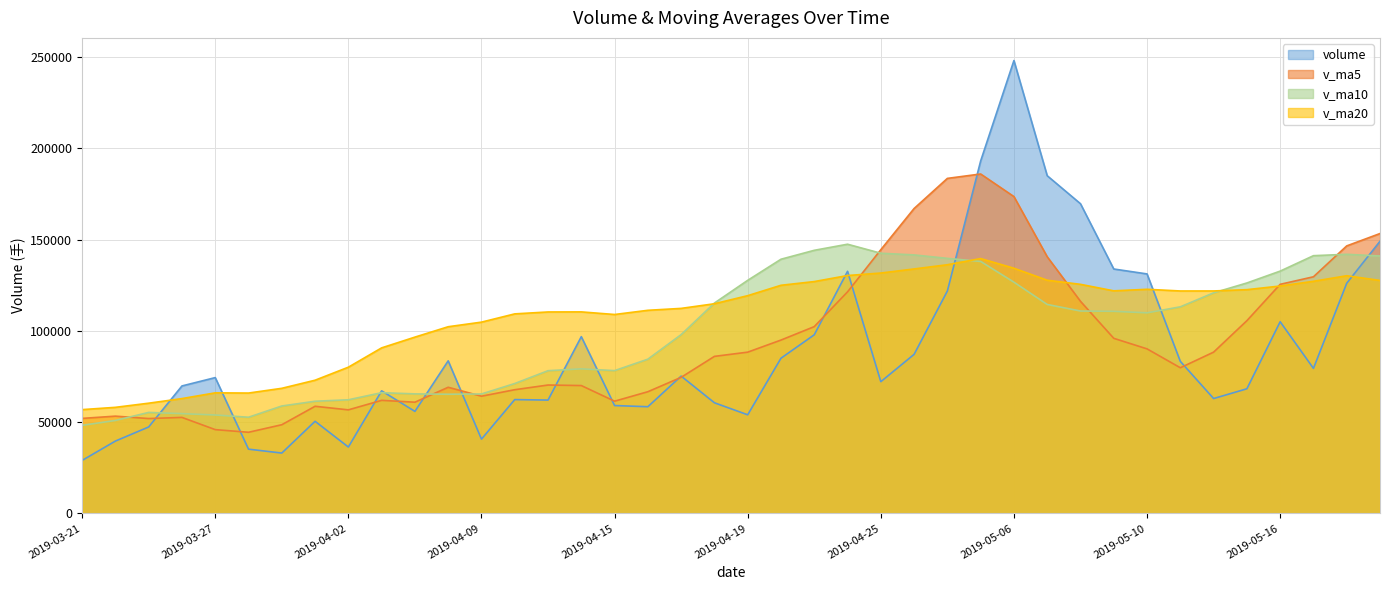

What is the maximum value for v_ma5?

185940.3